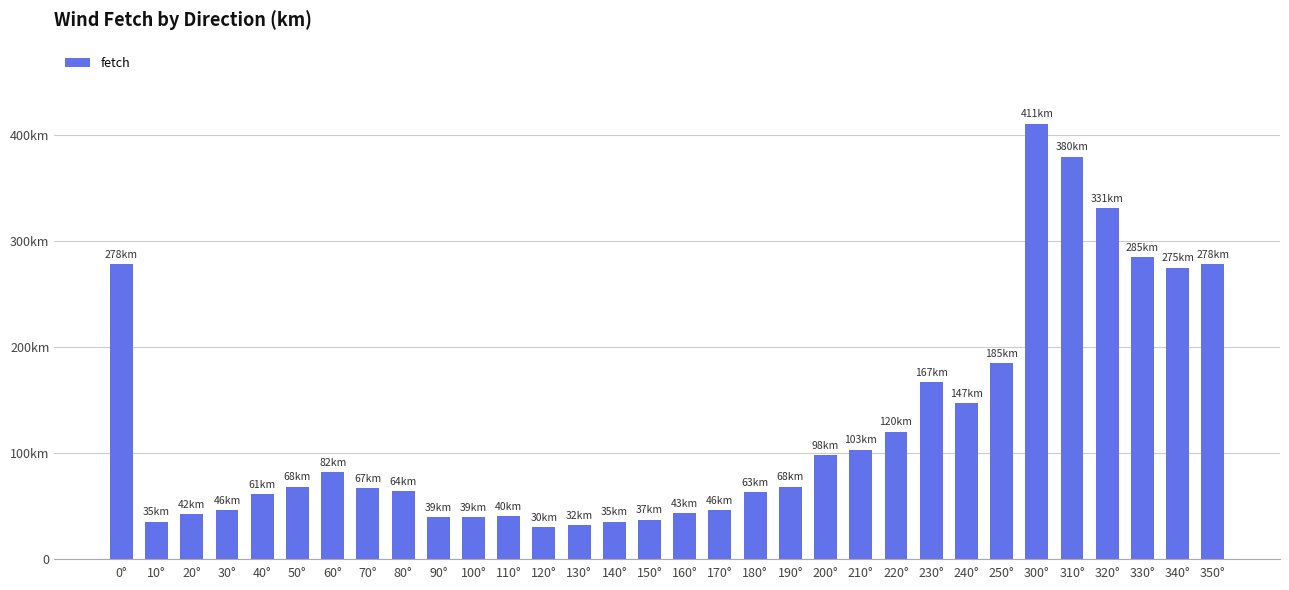

At which category does the chart reach its minimum across all series?

120°